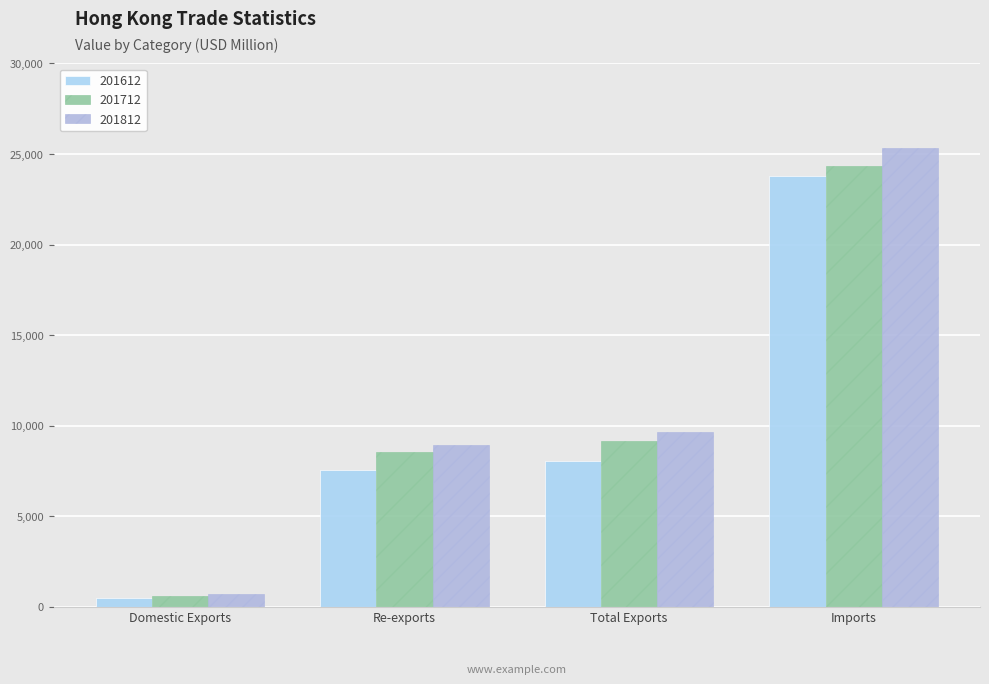

At which label is 201612 closest to 12149?

Total Exports